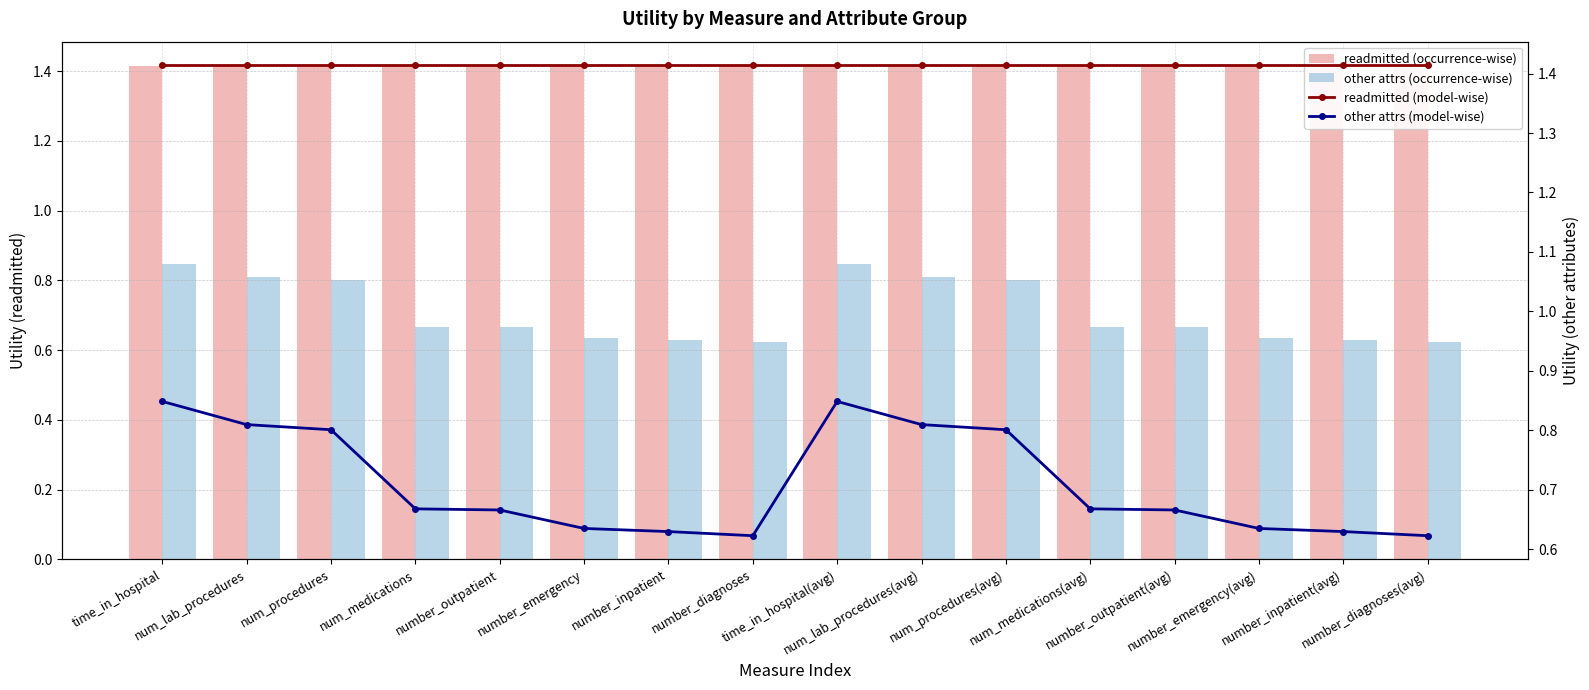

What is the sum of all readmitted (model-wise) values?

22.6